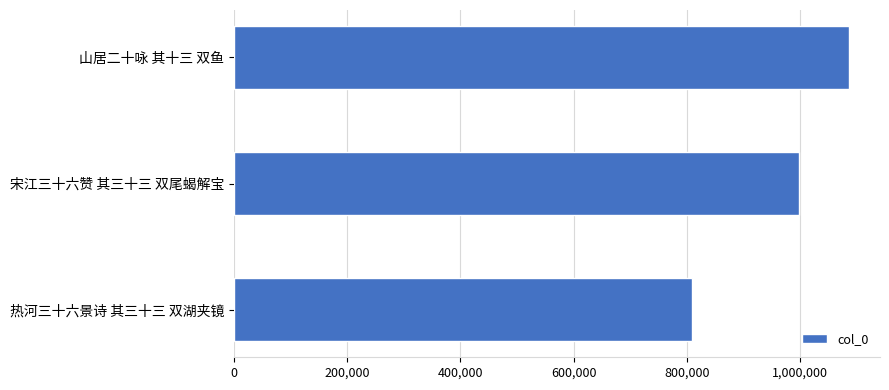

Where is the data nearest to the value 948454?

宋江三十六赞 其三十三 双尾蝎解宝